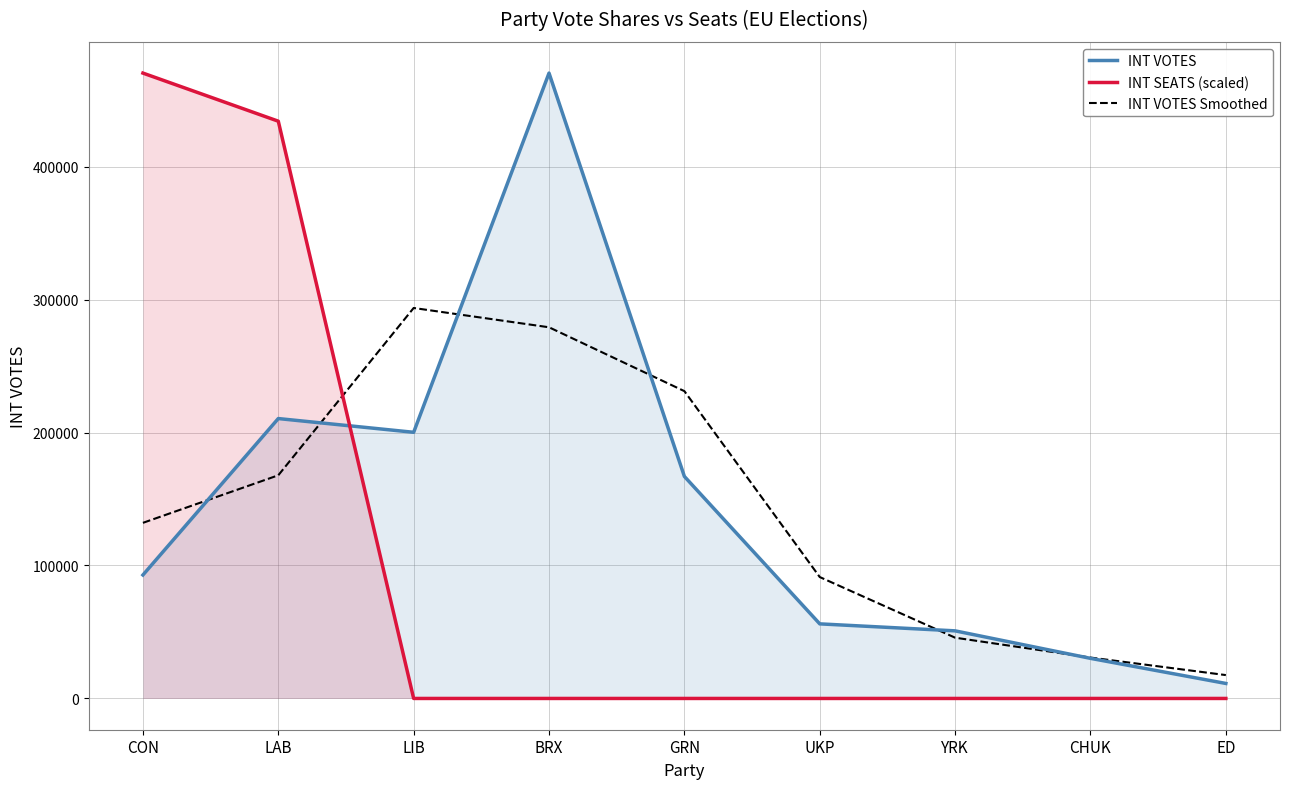

Which series has the largest total across all categories?

INT VOTES